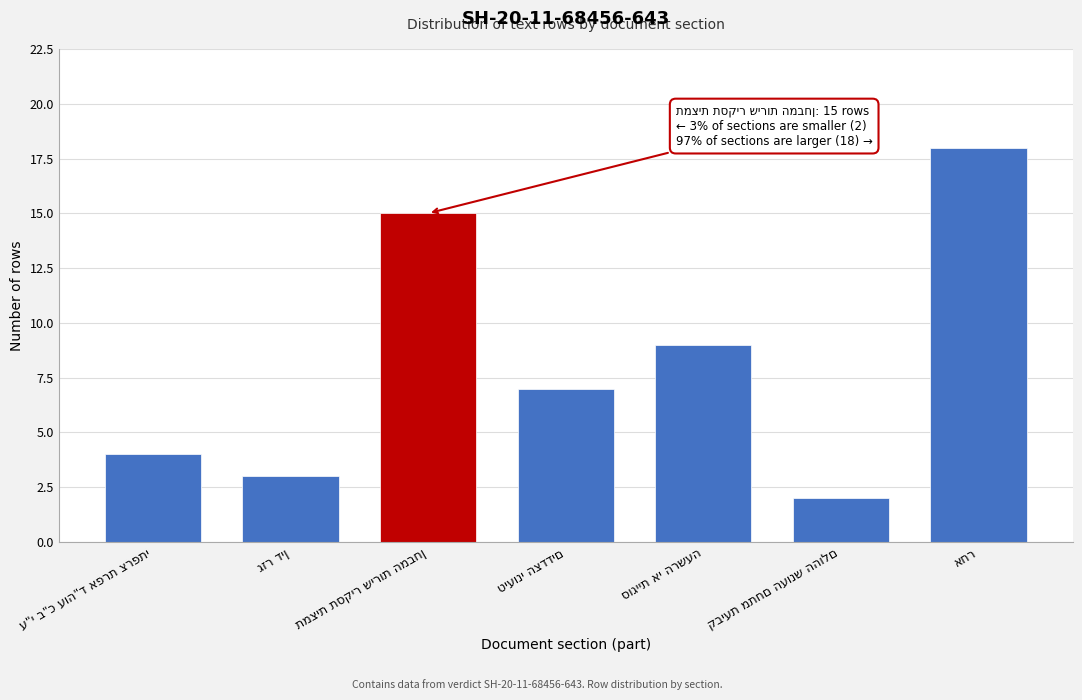

Reading left to right, list all the values displayed in this chart.

4	3	15	7	9	2	18